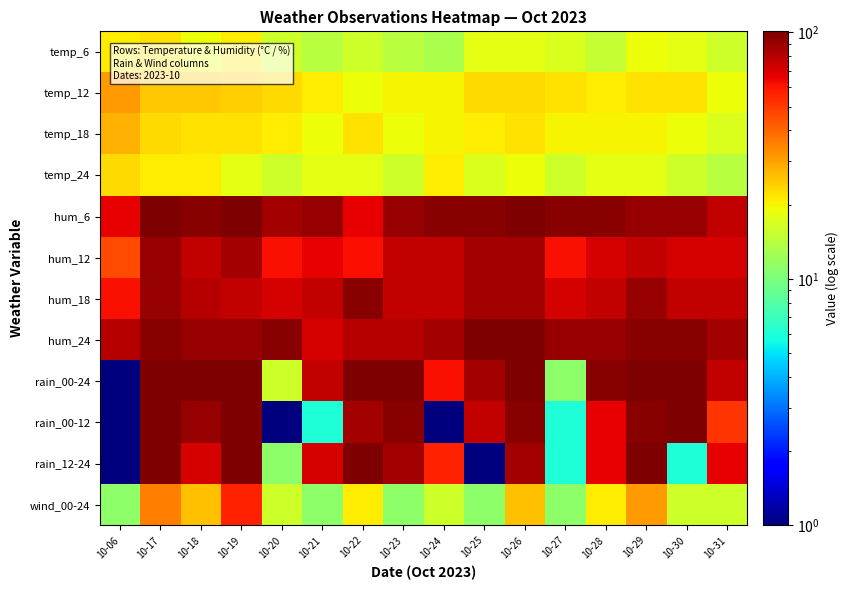

At which category does the chart reach its minimum across all series?

10-06